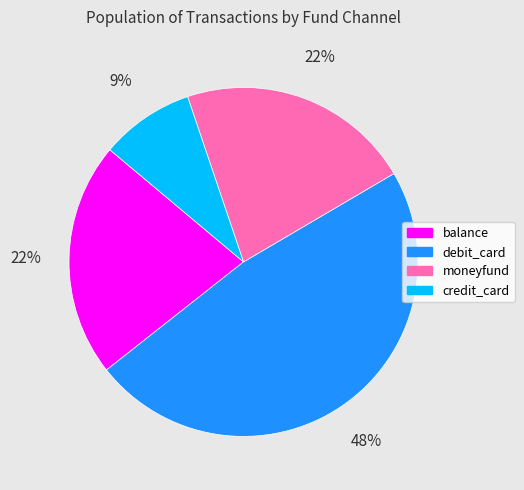

Which slice is the smallest?

credit_card